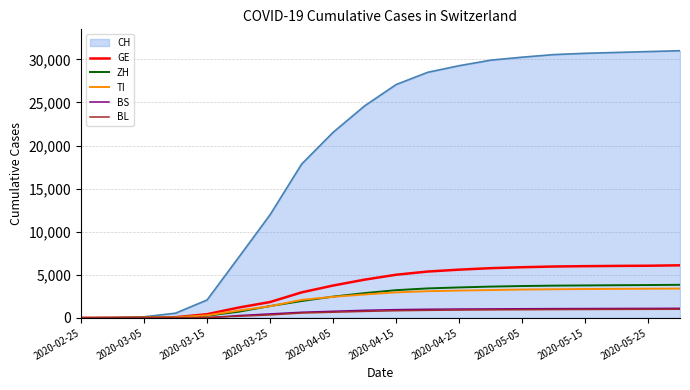

What is the greatest value displayed?

31000